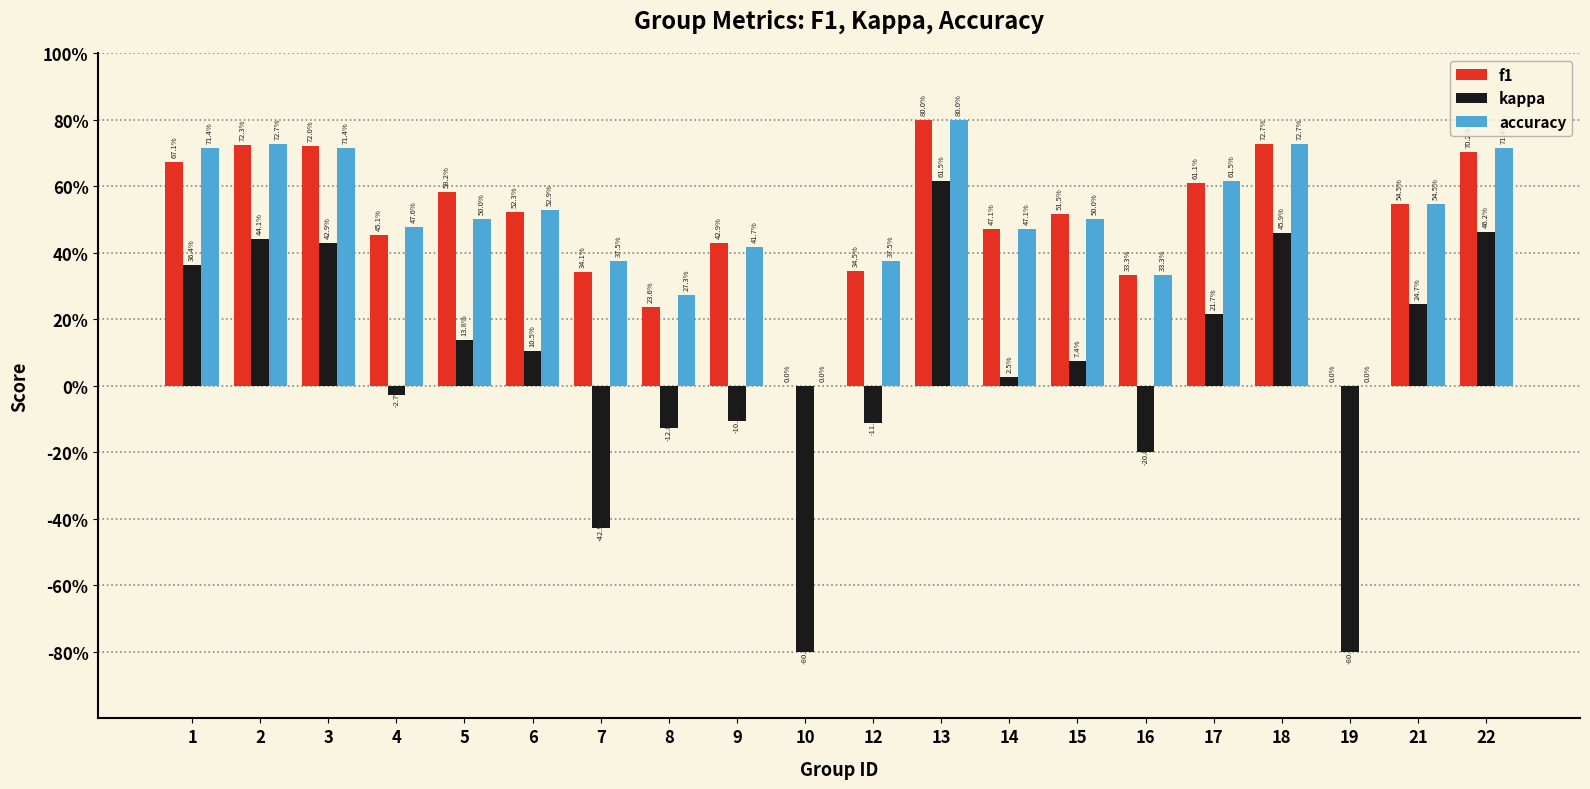

What are all the series names shown in the legend?

f1, kappa, accuracy